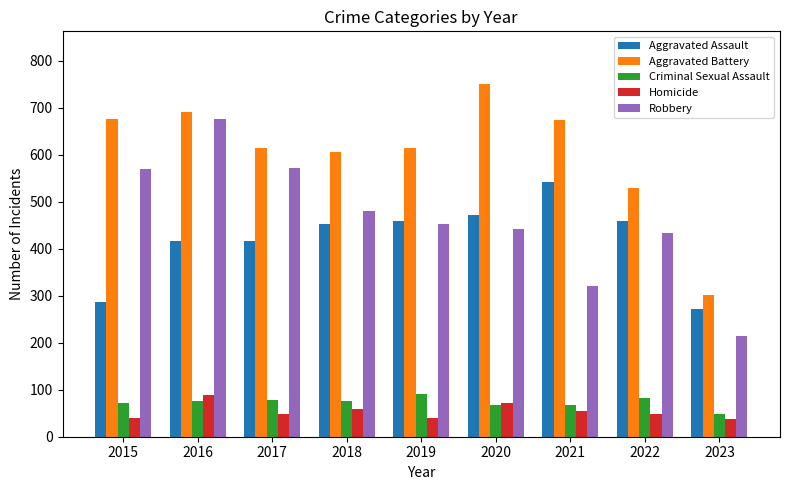

Which category has the lowest value in the Robbery series?

2023